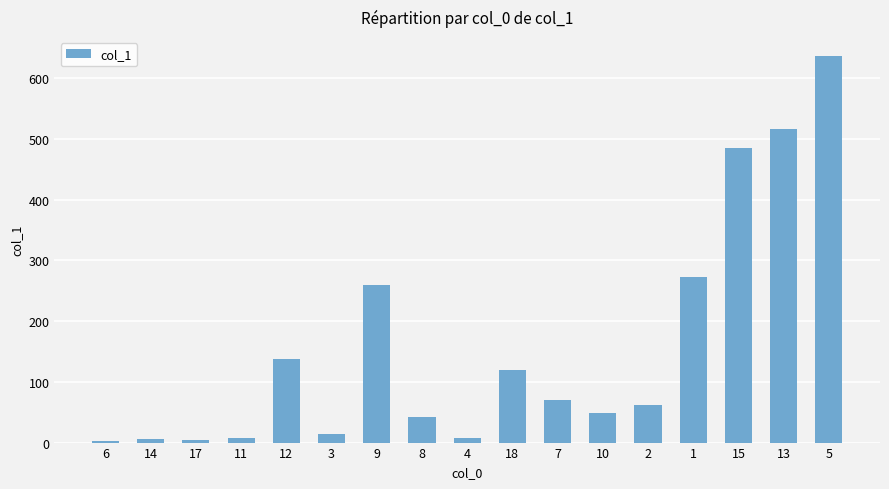

The value at 9 is 414.3. True or false?

False